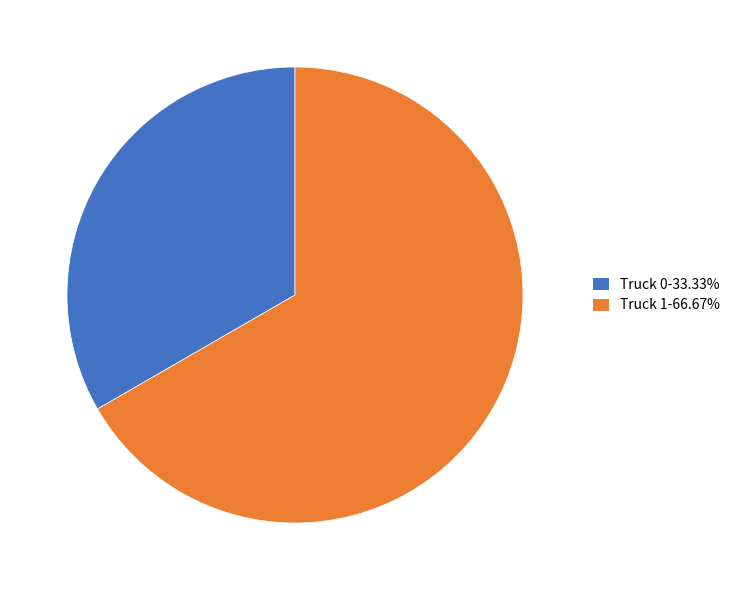

Approximately how many times larger is the value at Truck 1 compared to Truck 0?

2.0